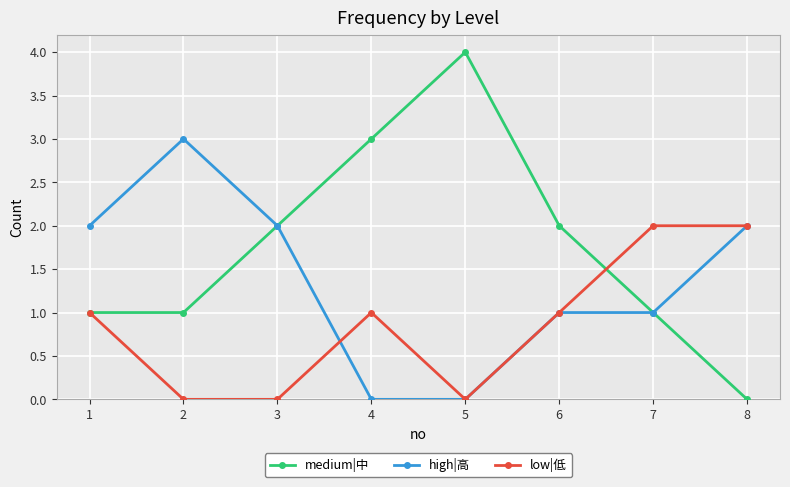

Rank the series at 4 from lowest to highest value.

high|高, low|低, medium|中